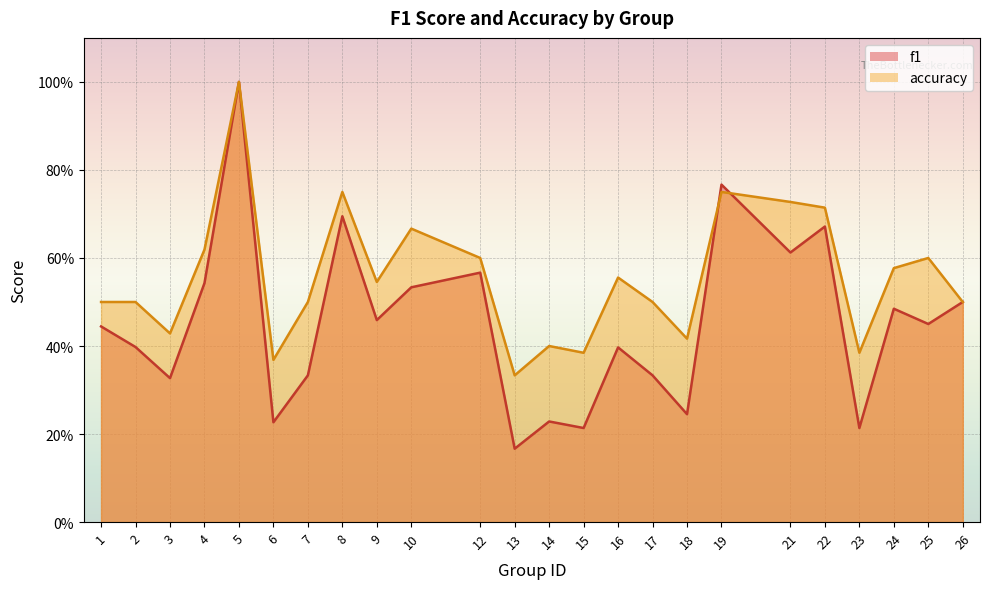

What is the total value across all series at 2?

0.9